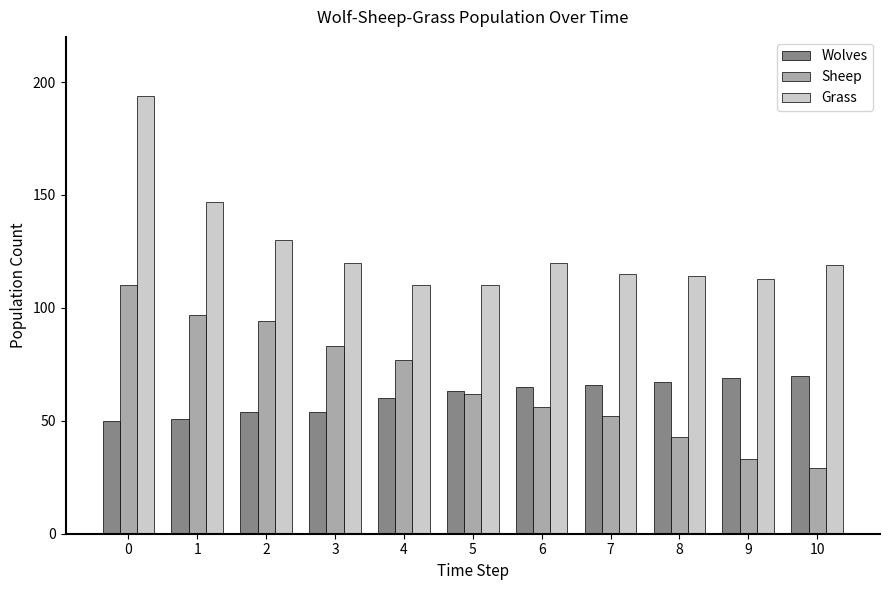

Is it true that Grass equals 194 at 0?

True